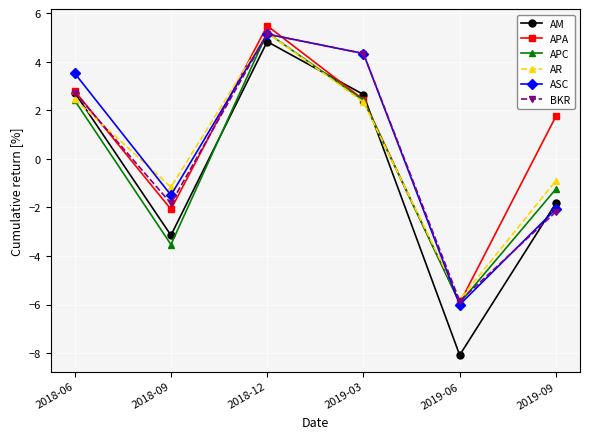

Between which two adjacent categories do ASC and AR first intersect?

2018-06 and 2018-09